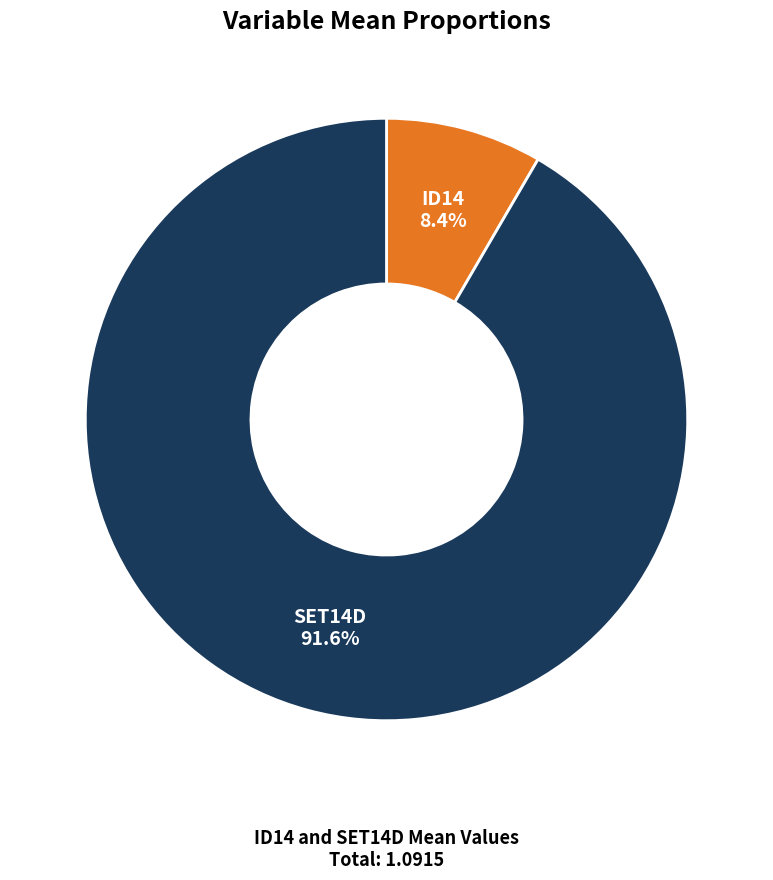

Is there a majority slice in this chart?

Yes